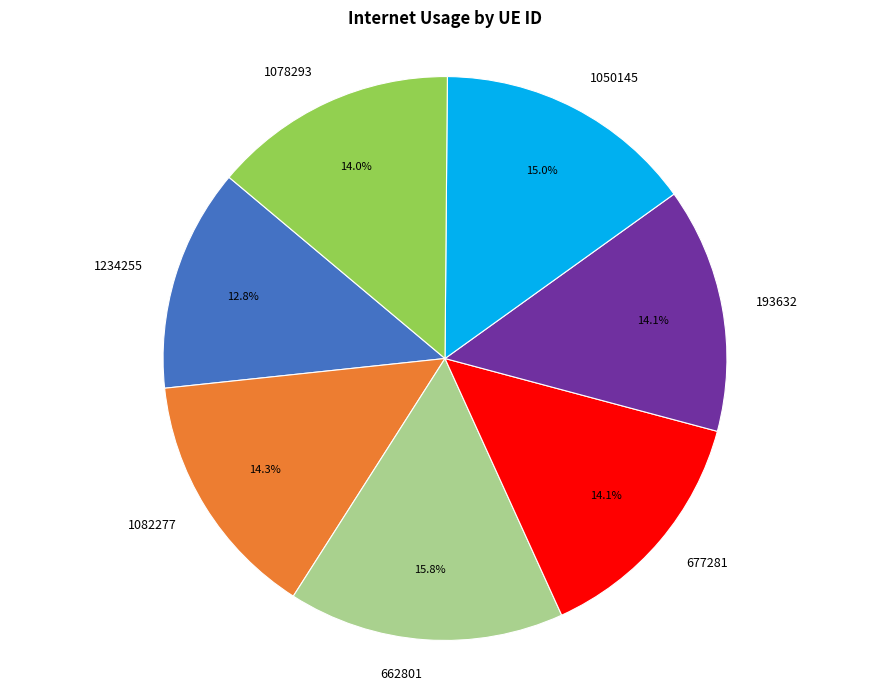

How many slices are in this pie chart?

7